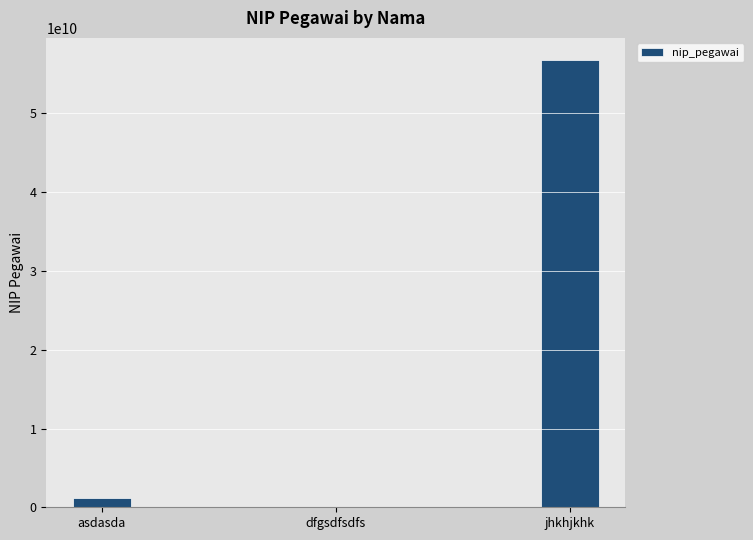

What is the greatest value displayed?

56756757657